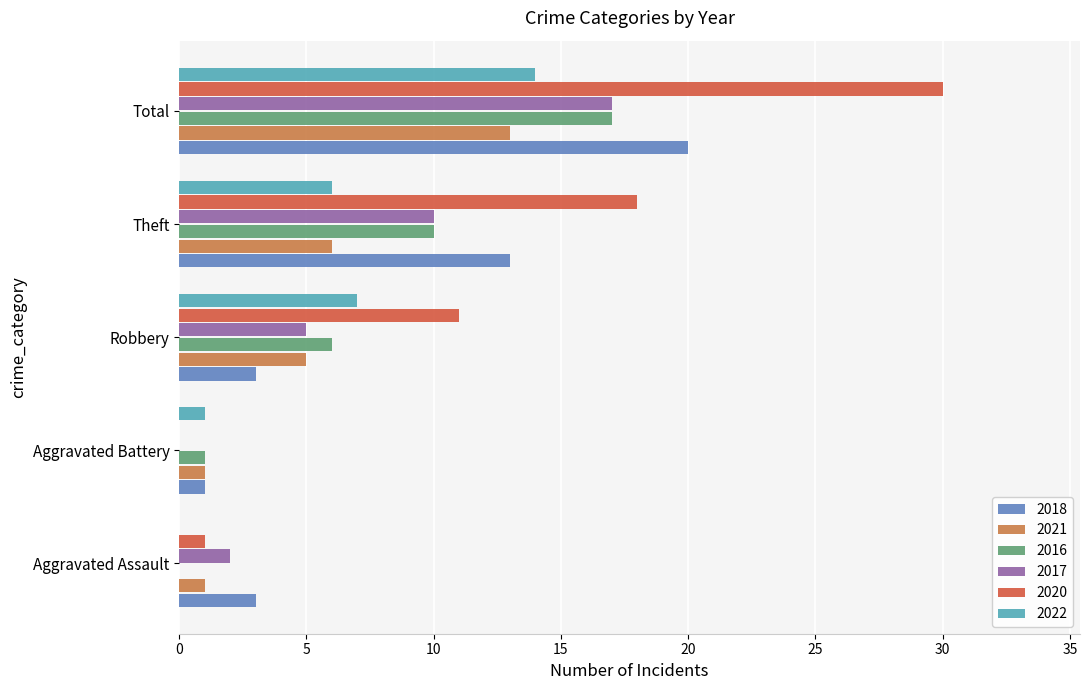

What is the sum of the 2017 values at Total and Aggravated Assault?

19